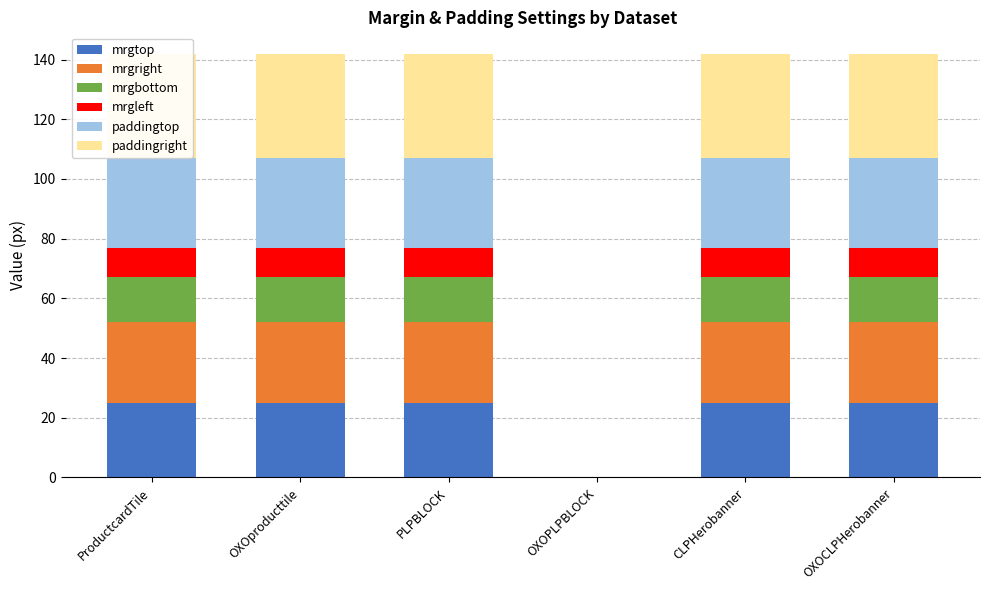

What is the total value across all series at CLPHerobanner?

142